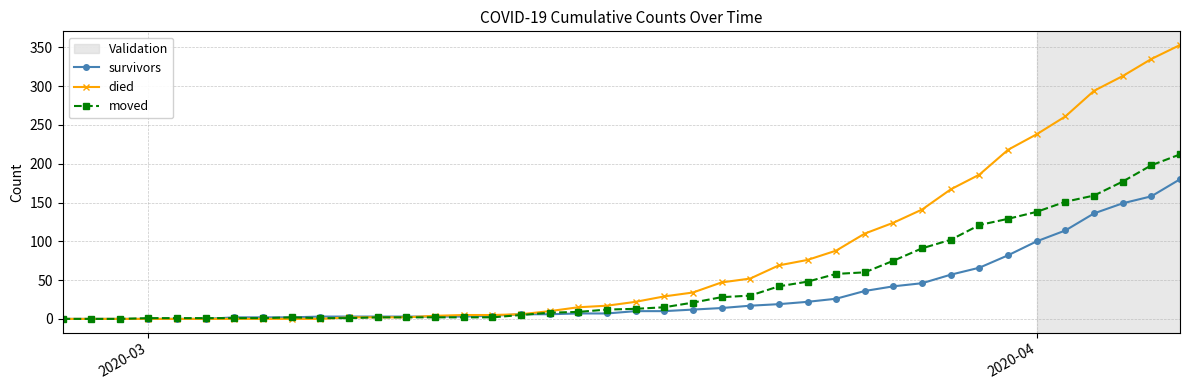

Which series has the largest range (max minus min)?

died